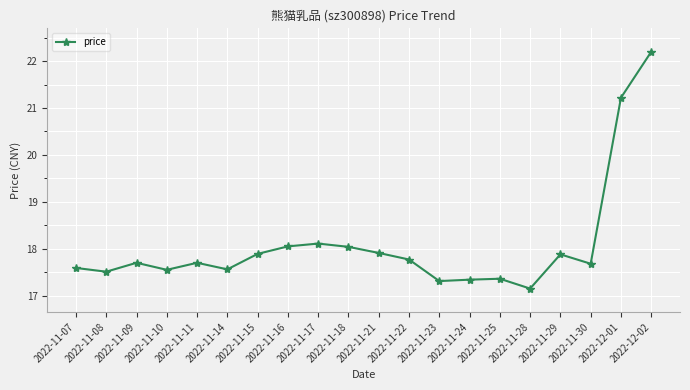

What is the ratio of the value at 2022-12-02 to the value at 2022-11-07?

1.3